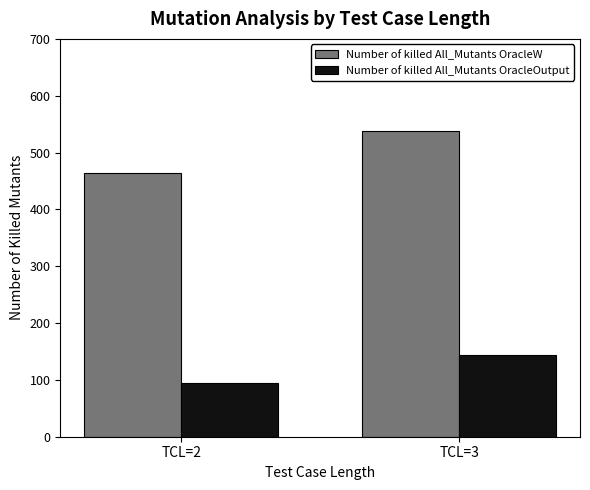

Is the value of Number of killed All_Mutants OracleOutput at TCL=3 greater than the value of Number of killed All_Mutants OracleW at TCL=3?

No